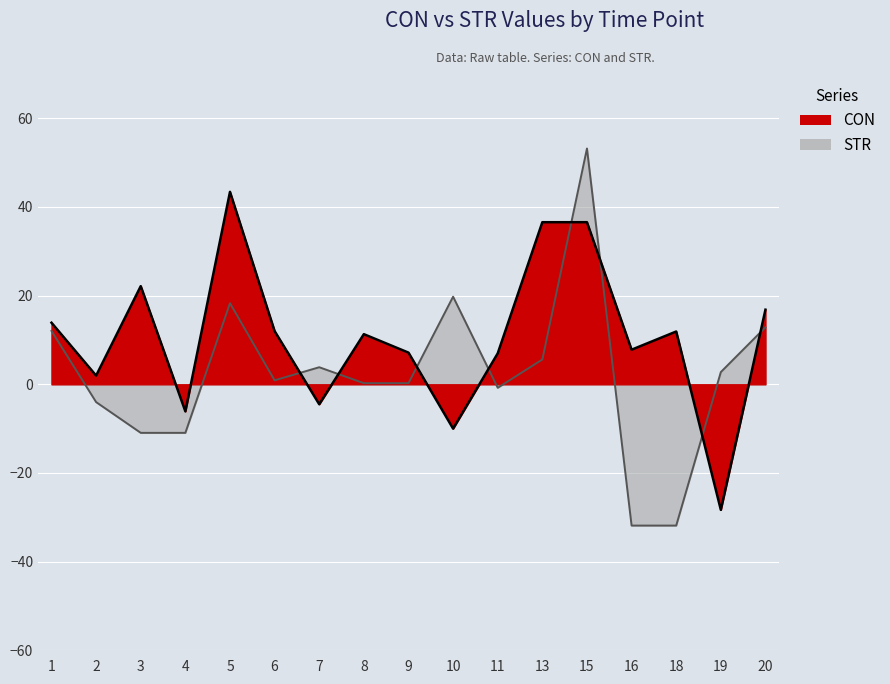

Is it true that STR equals 12.9 at 20?

True